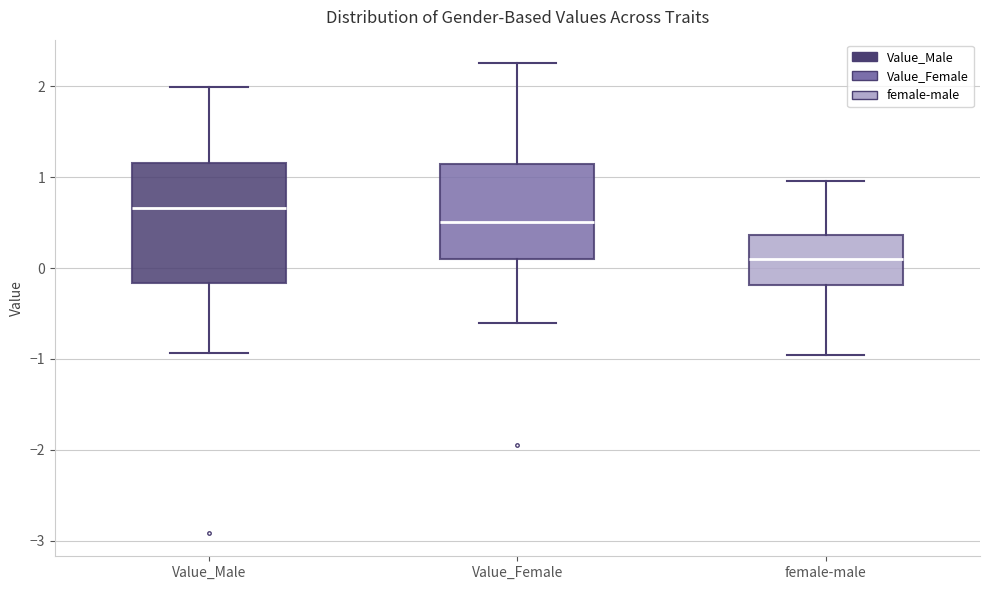

Which box has the lowest median line?

female-male